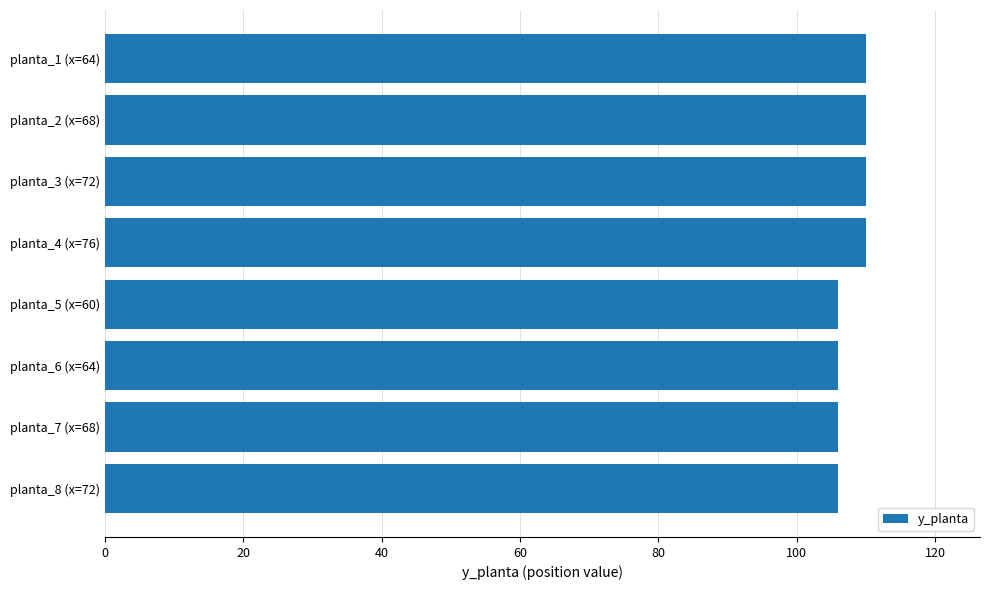

What is the smallest value displayed?

106